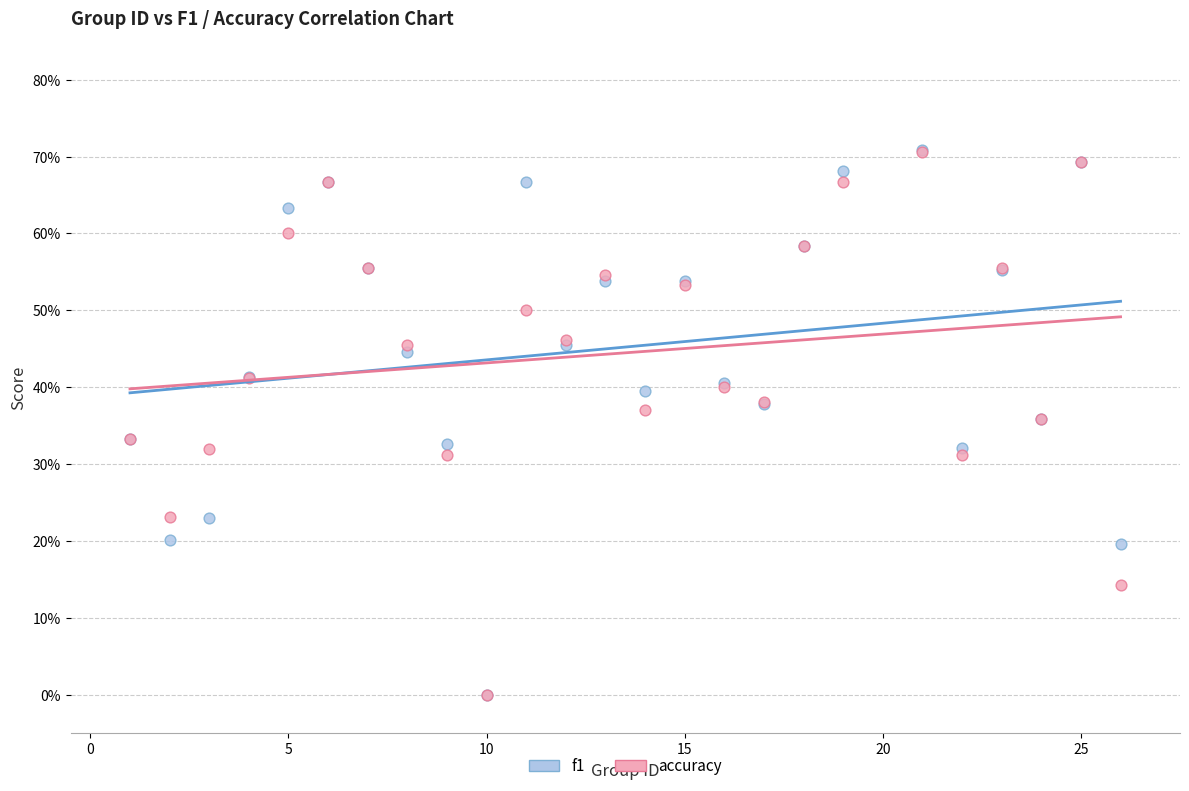

What are all the series names shown in the legend?

f1, accuracy